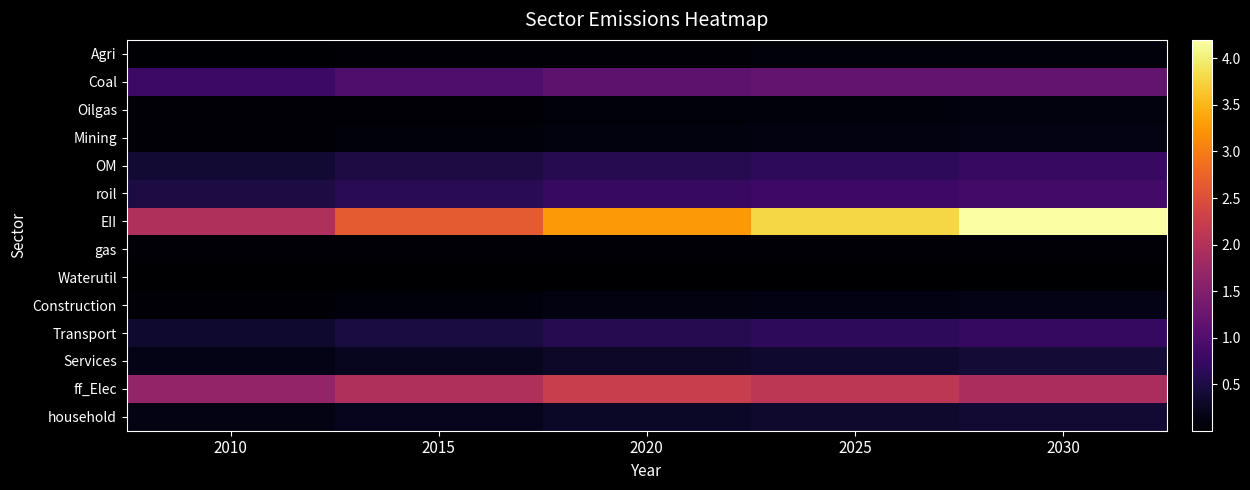

What is the spread (max minus min) of values at 2020?

3.3